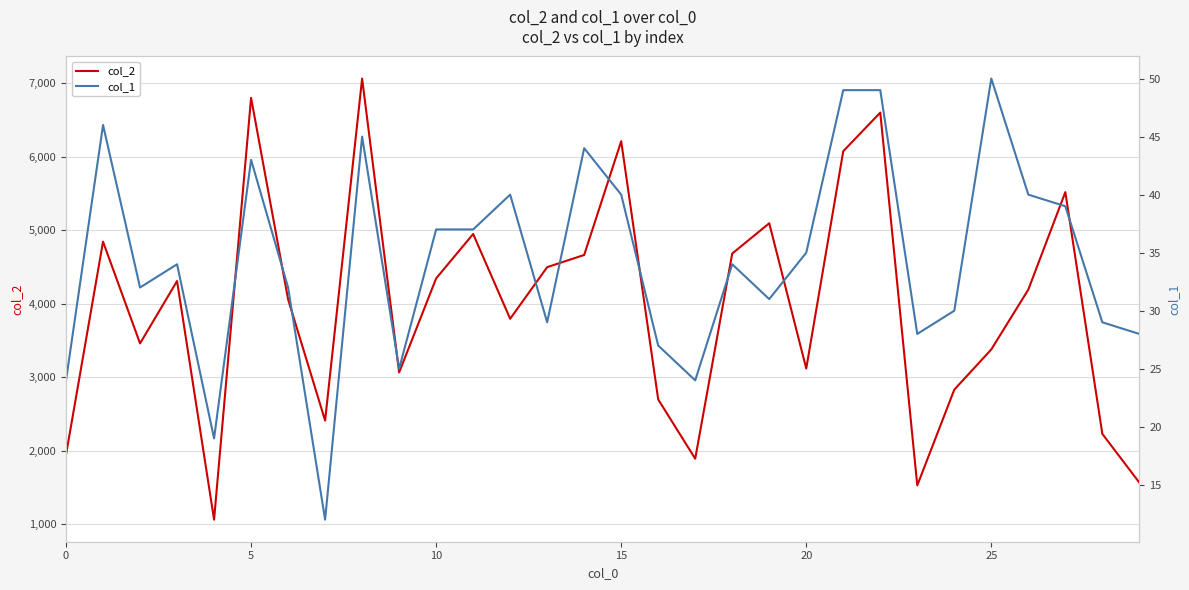

What is the minimum value for col_2?

1064